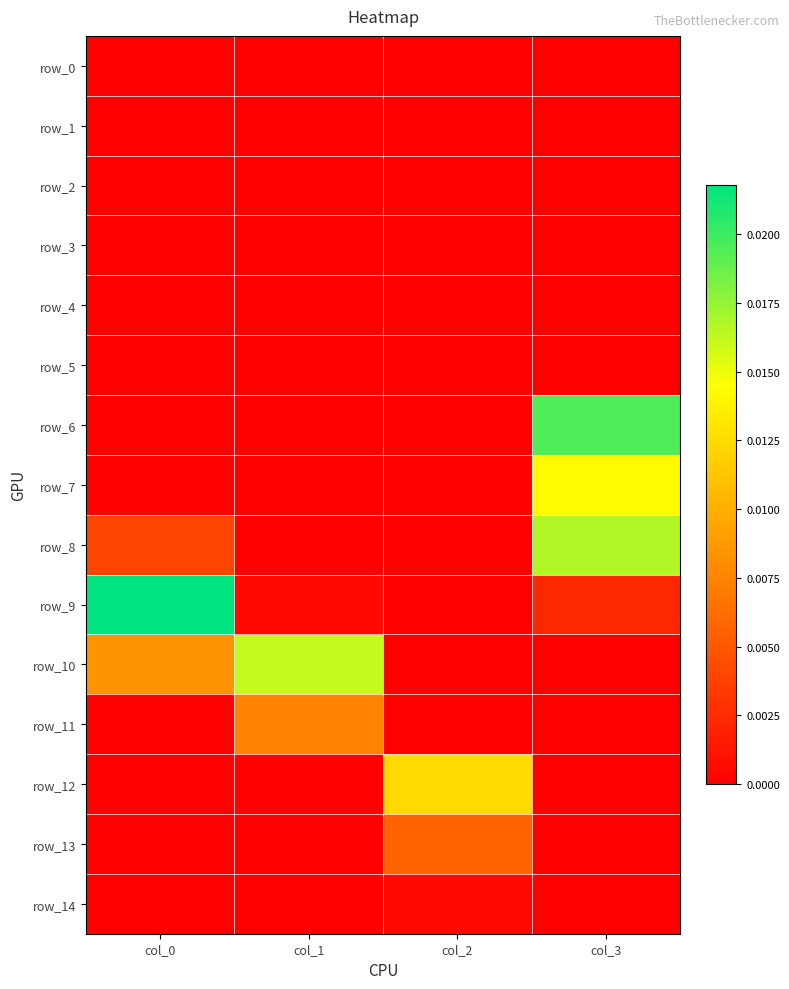

Which category has the highest value across all series?

col_0